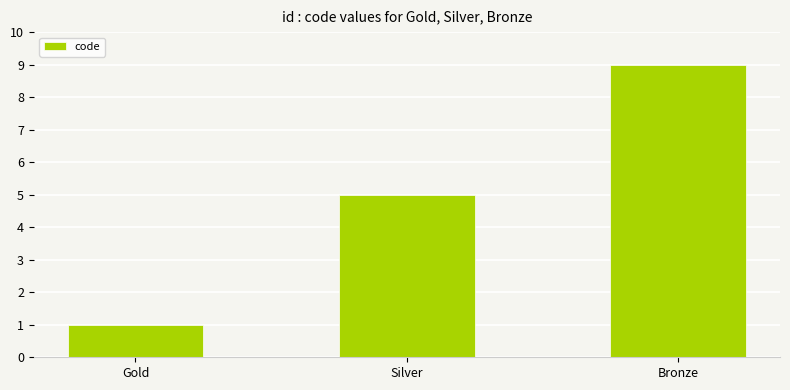

What value does the data have at Silver?

5